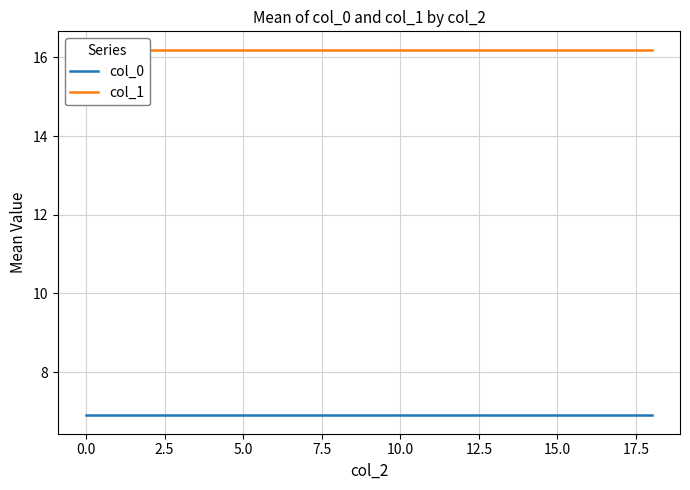

Rank the series by their maximum value, from lowest to highest.

col_0, col_1